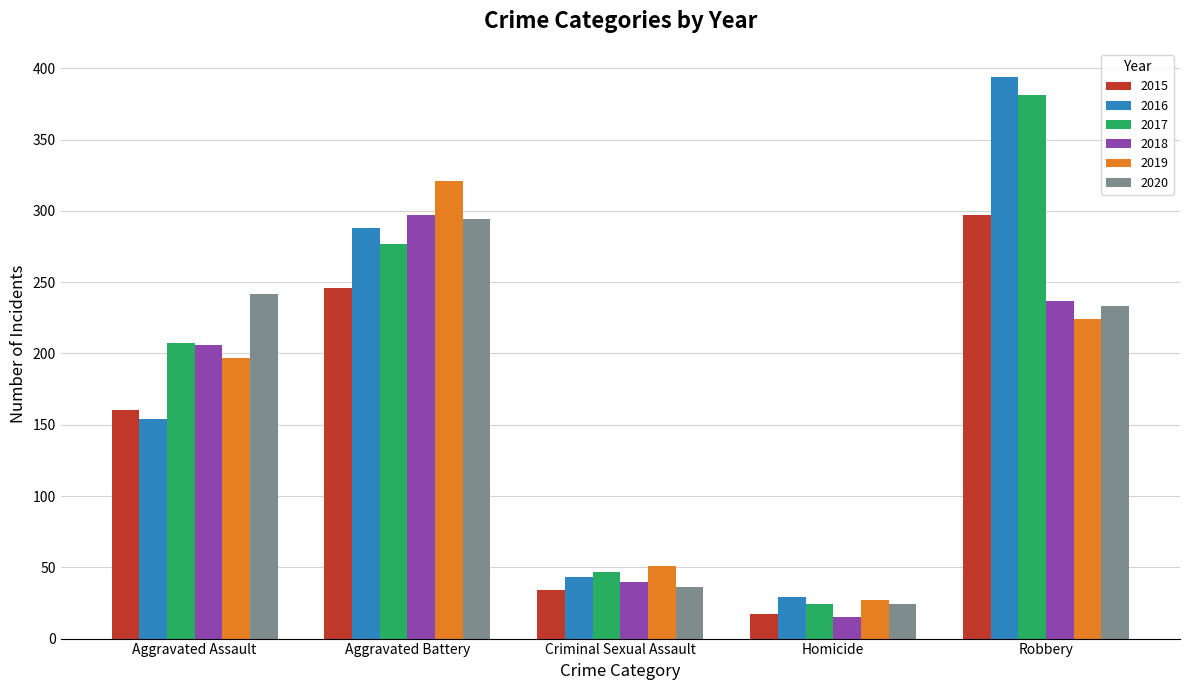

The 2016 series shows 288 at Aggravated Battery. True or false?

True